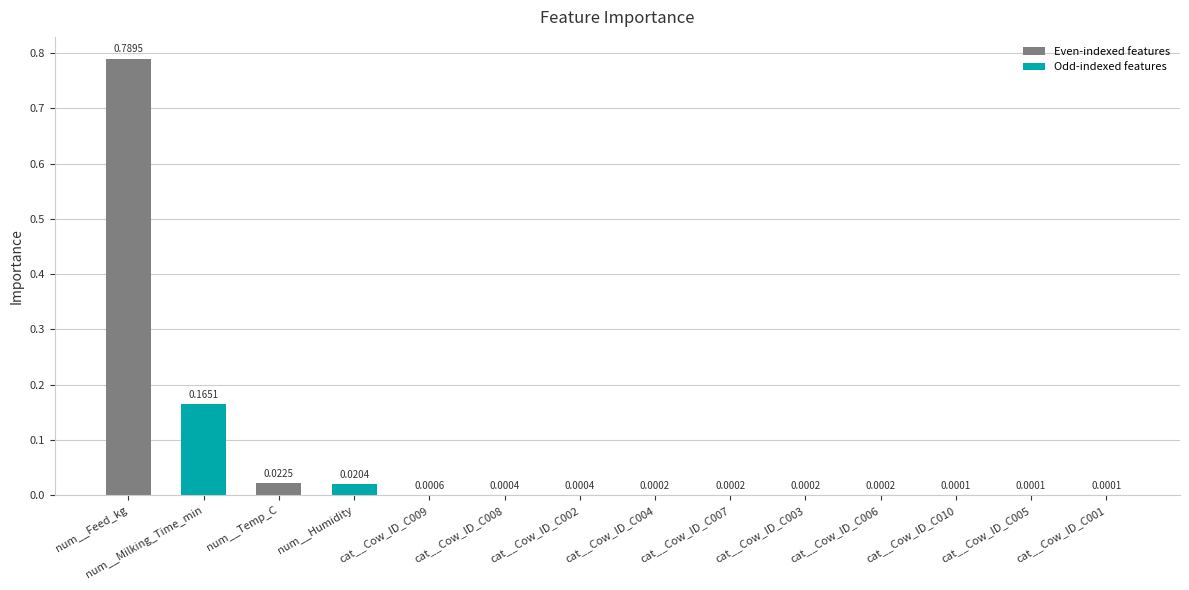

Between cat__Cow_ID_C005 and cat__Cow_ID_C002, which is larger?

cat__Cow_ID_C002